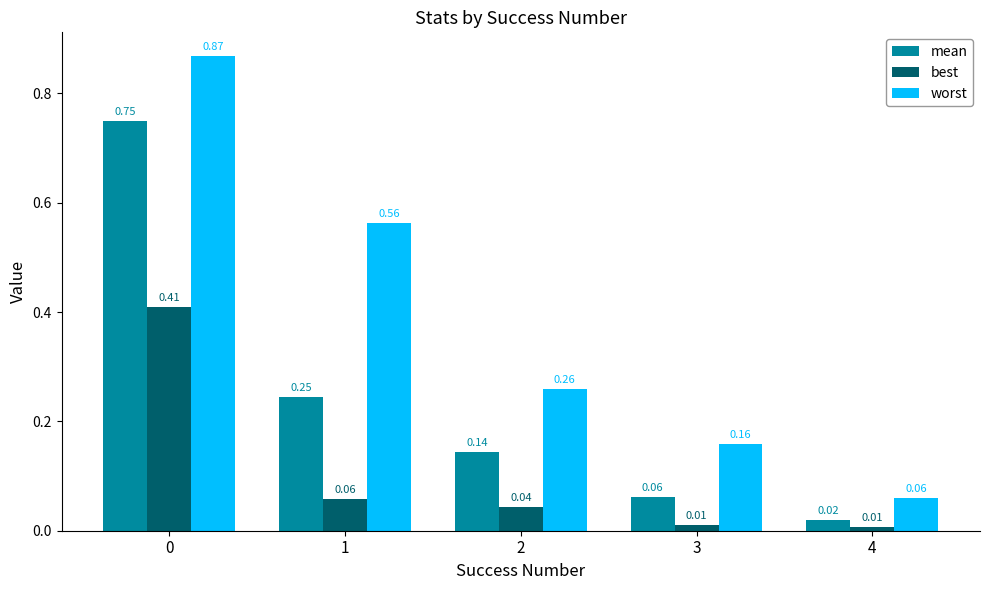

What is the spread (max minus min) of values at 0?

0.5